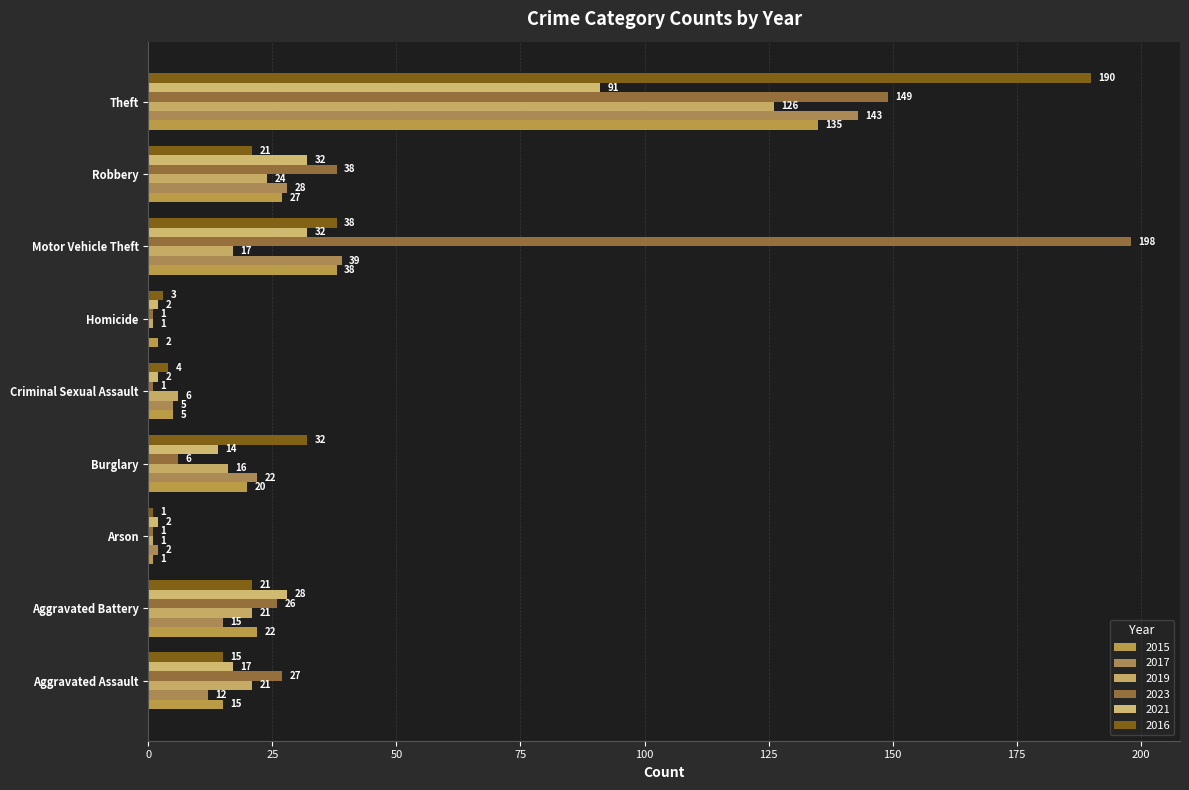

How many bars are there in each group?

6